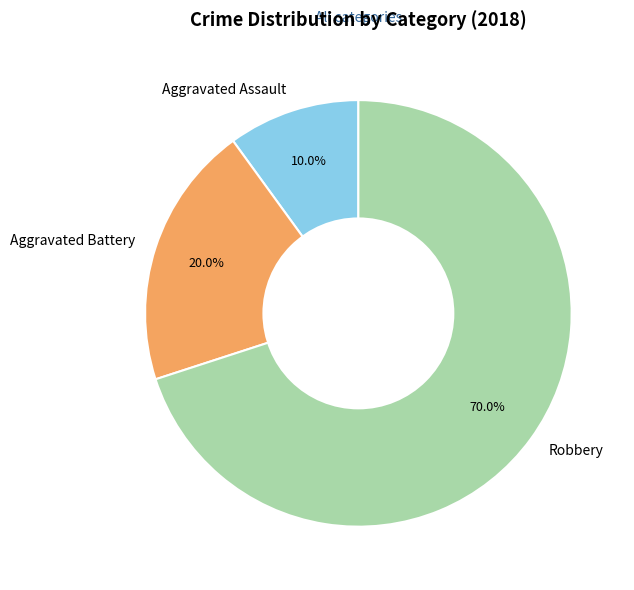

Rank the categories by value from lowest to highest.

Aggravated Assault, Aggravated Battery, Robbery